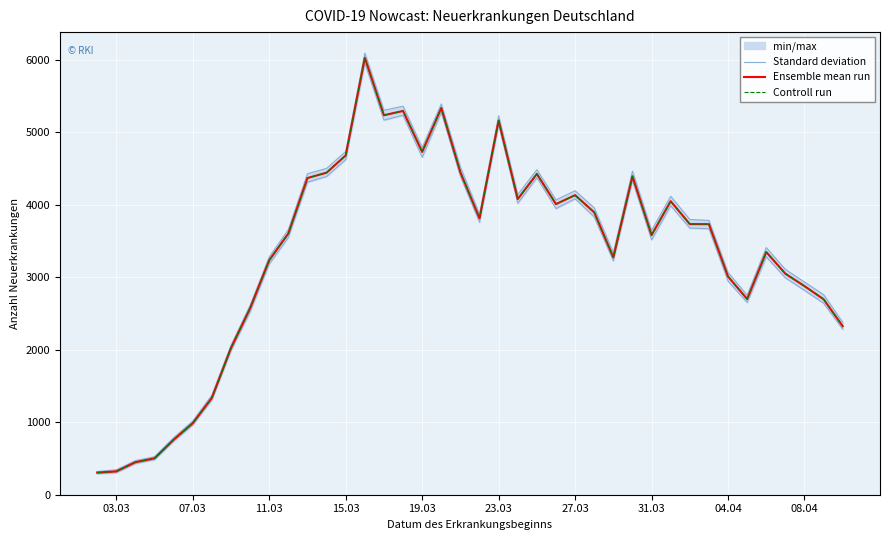

How many data points in Standard deviation are above 3782?

19